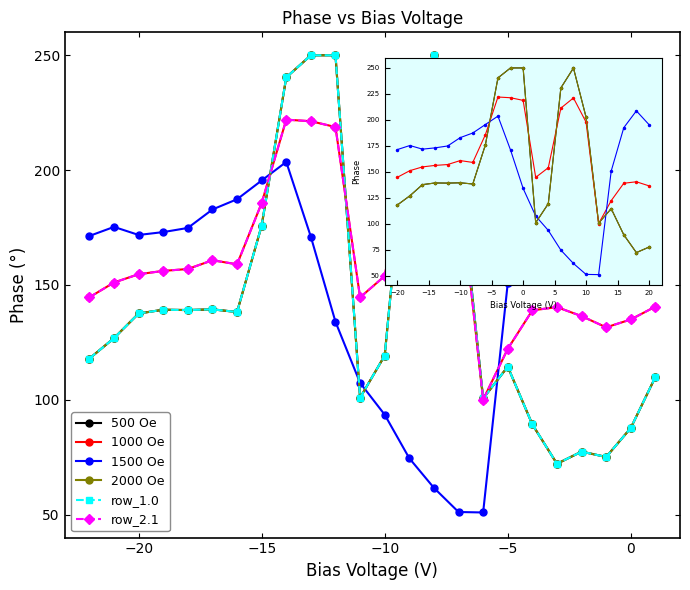

True or false: 1500 Oe has more than 1 interior local peaks.

True